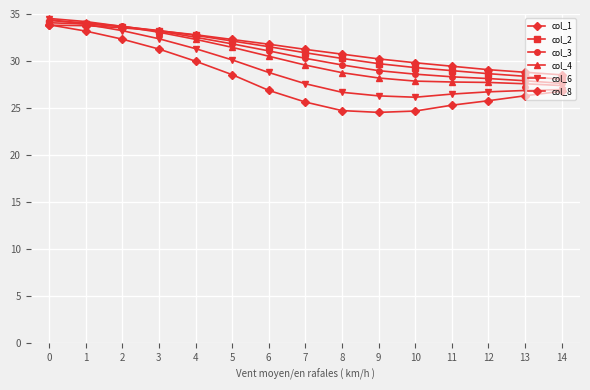

Is the value of col_3 at 0 greater than the value of col_8 at 1?

Yes